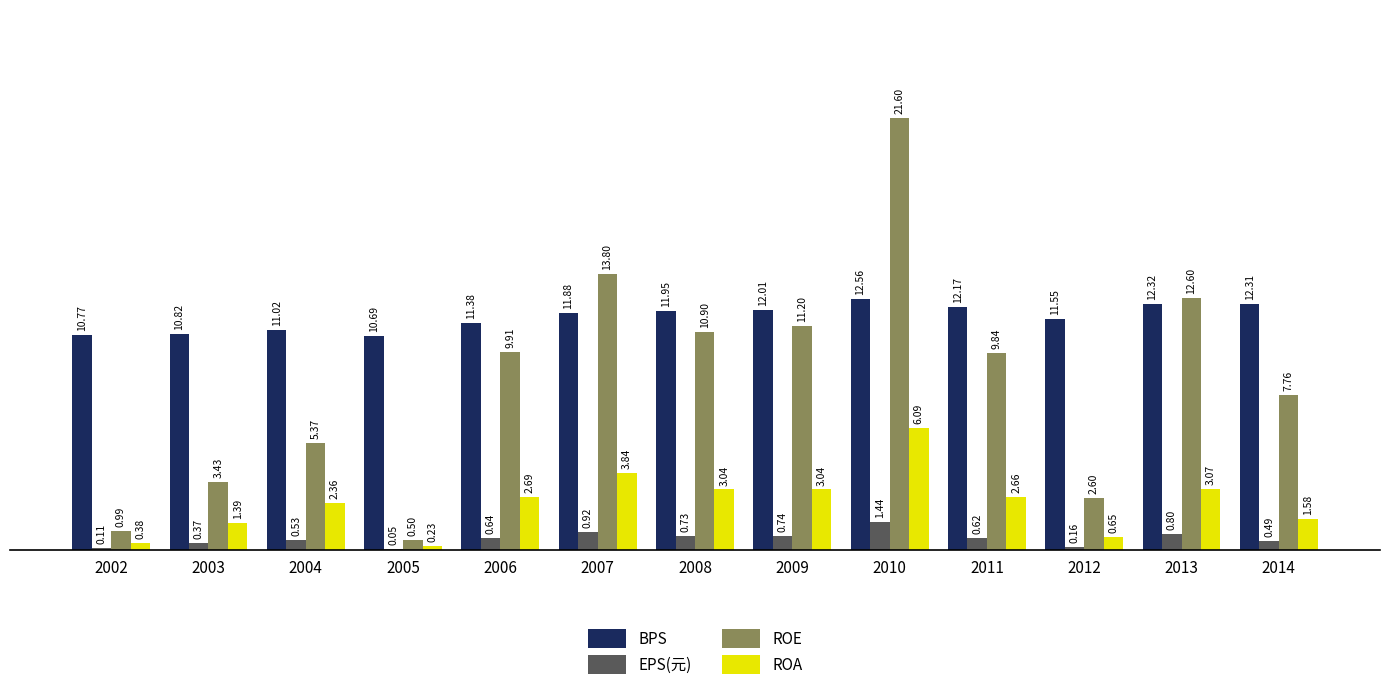

Which series changed the most between 2007 and 2013?

ROE